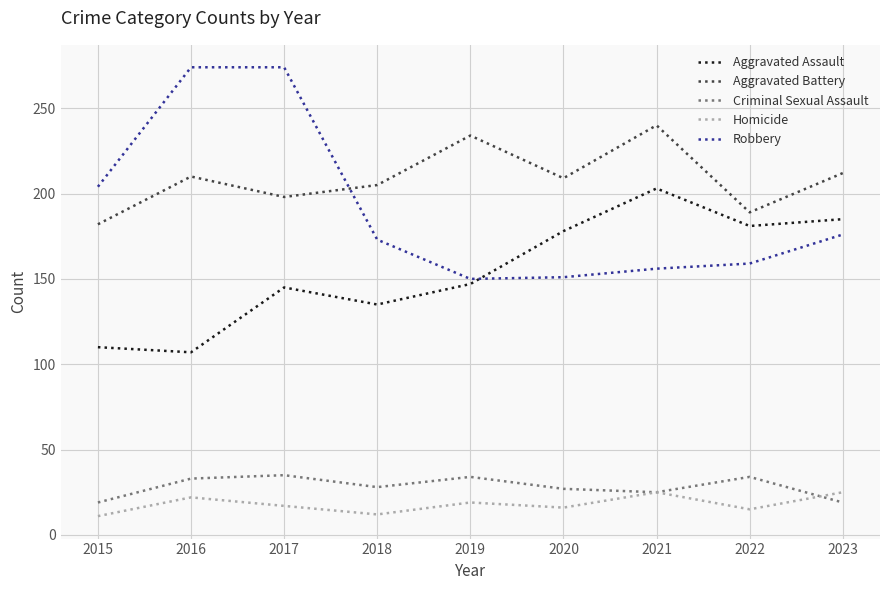

What is the highest value of the Robbery series?

274